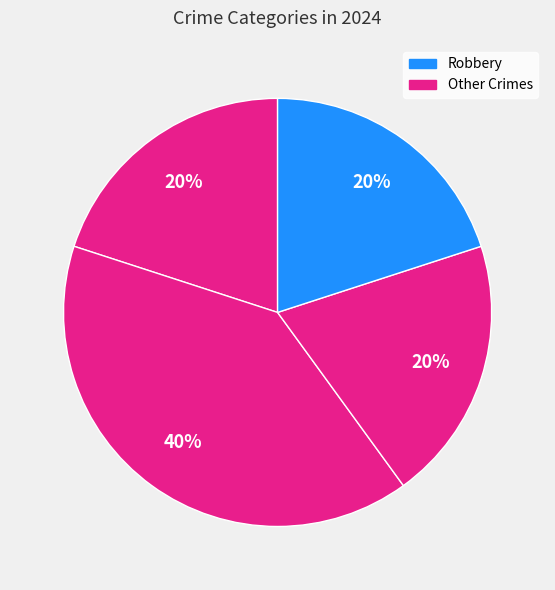

To the nearest percent, what is the difference between the largest and smallest slice percentages?

20%